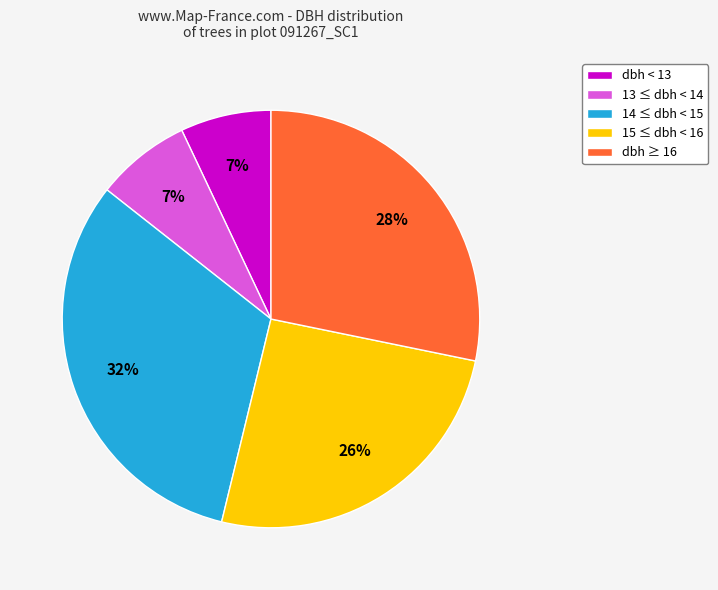

To the nearest percent, what is the difference between the largest and smallest slice percentages?

25%